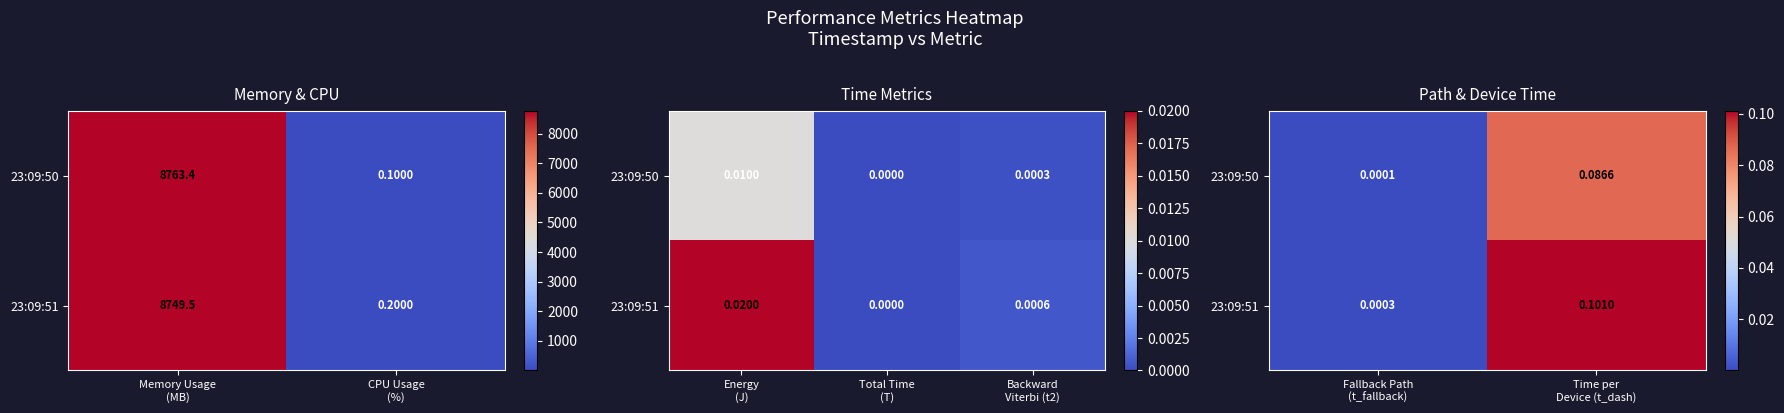

Count the number of data series in this chart.

2